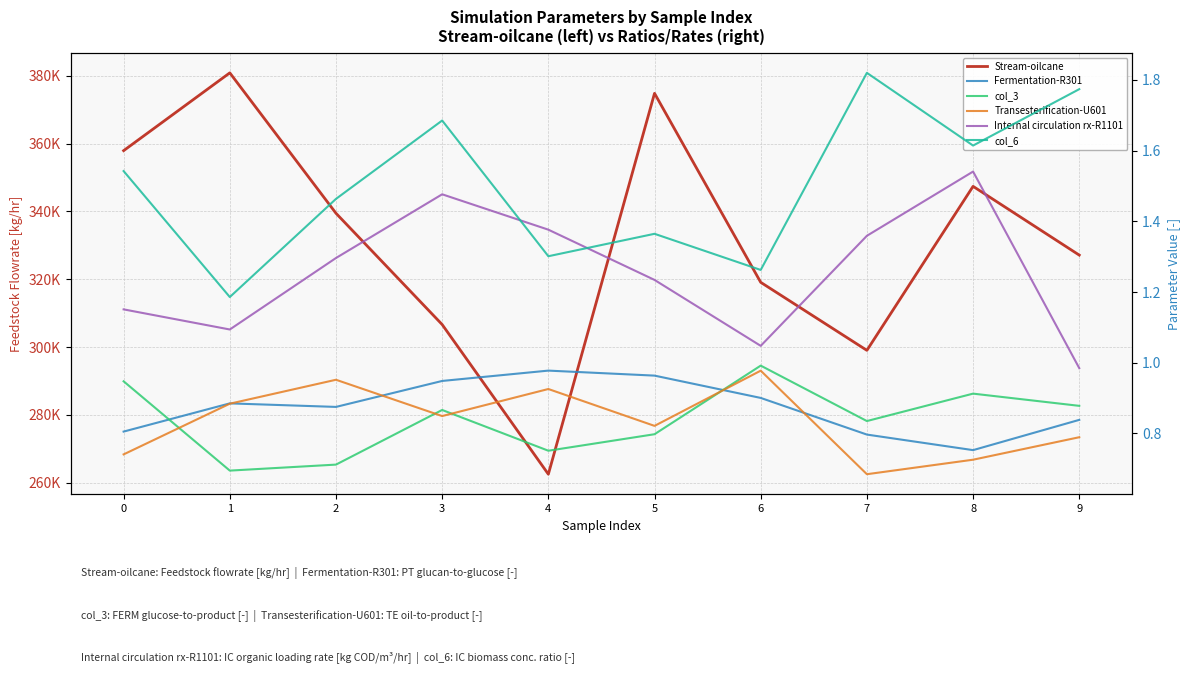

Rank the series at 2 from highest to lowest value.

Stream-oilcane, col_6, Internal circulation rx-R1101, Transesterification-U601, Fermentation-R301, col_3